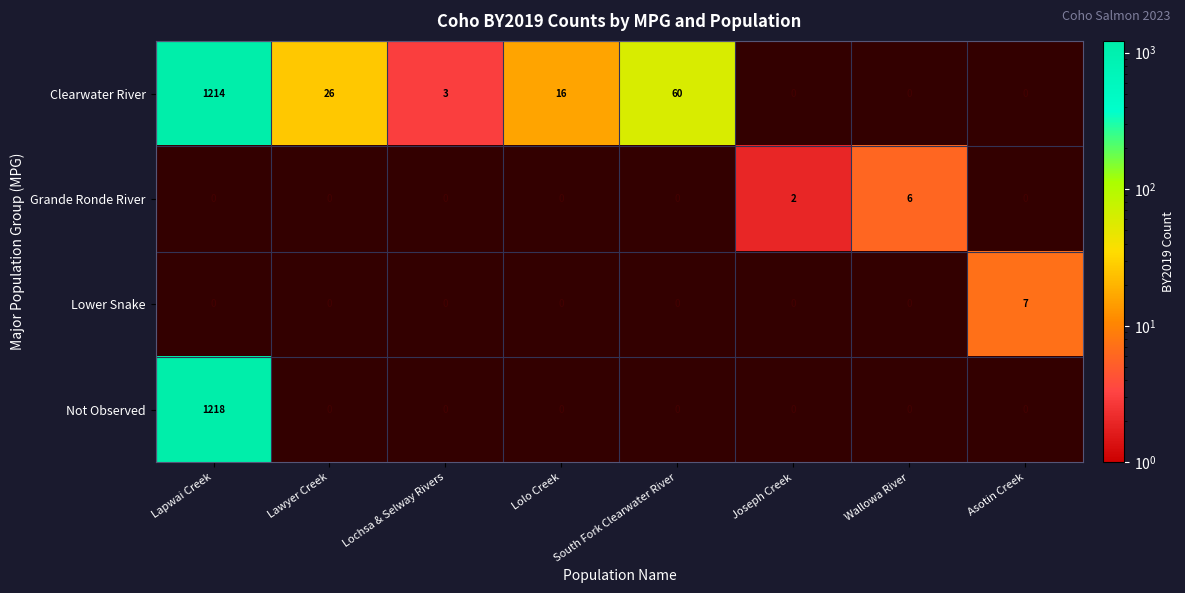

Is it true that Clearwater River equals 10.3 at Lawyer Creek?

False